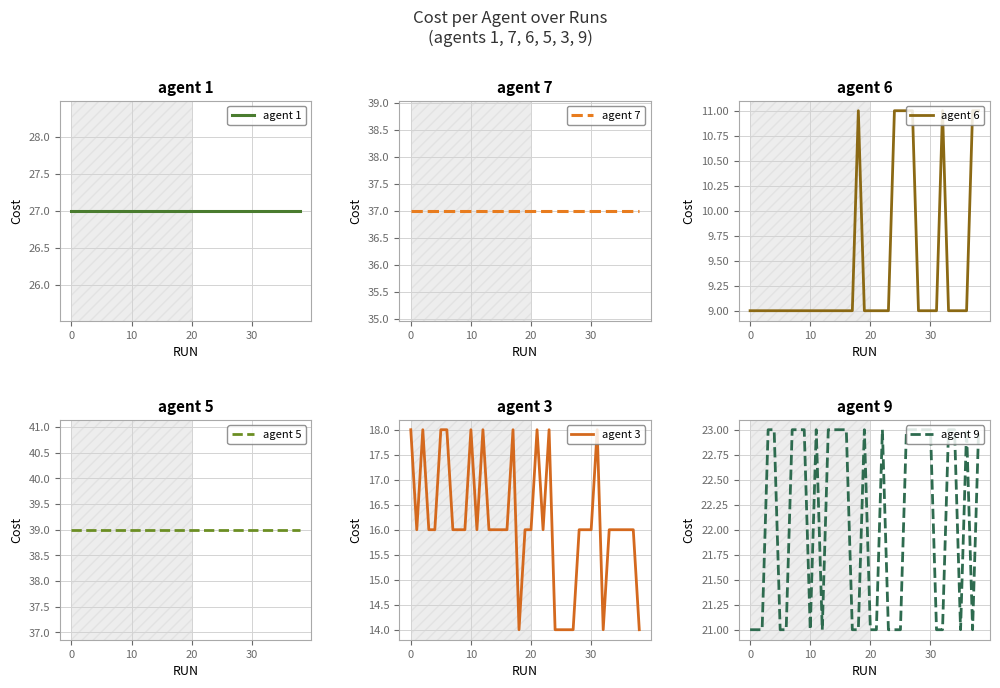

What is the highest value of the agent 6 series?

11